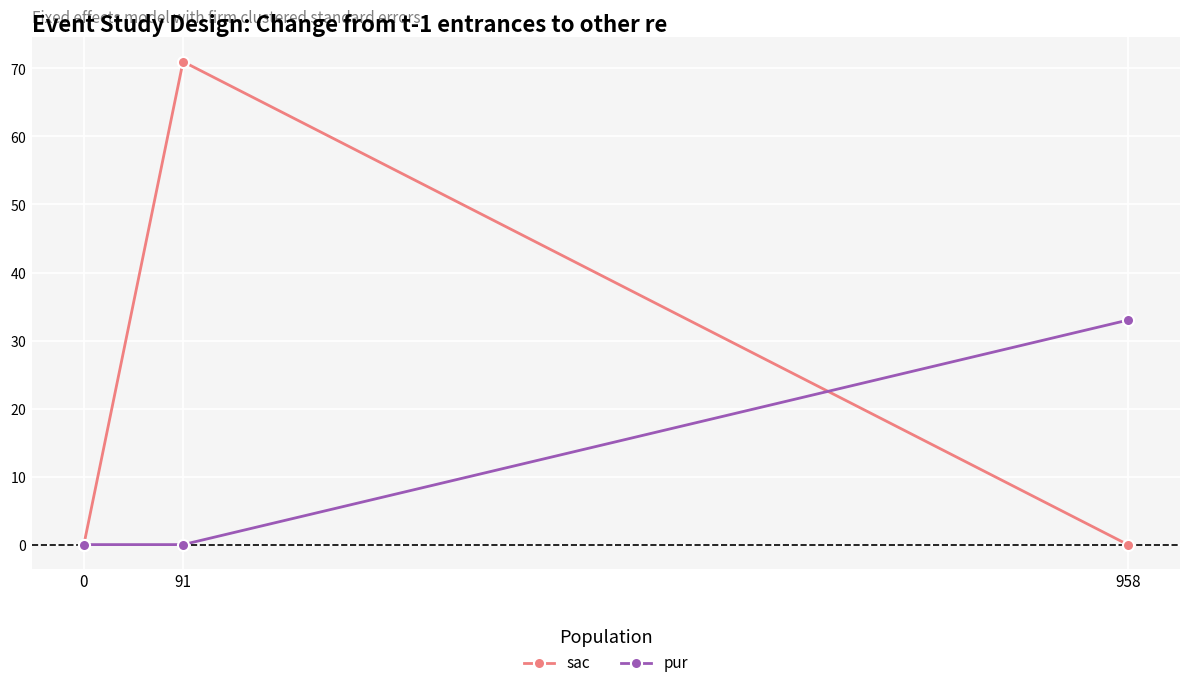

What are all the series names shown in the legend?

sac, pur